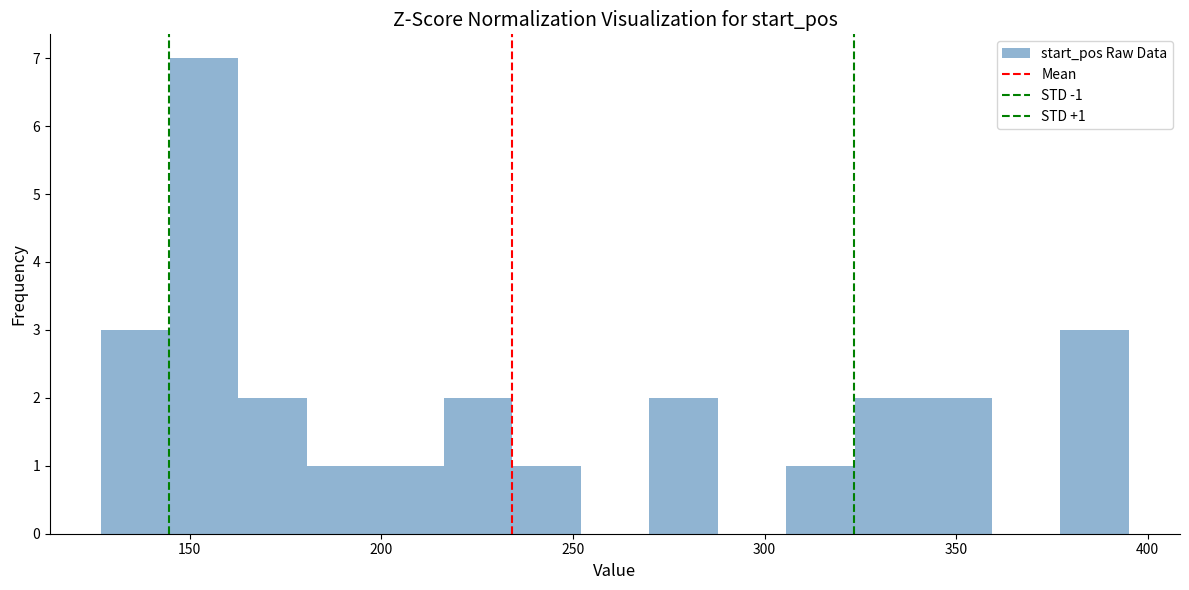

Read against the x-axis, roughly where is the centre of the tallest bar?

155